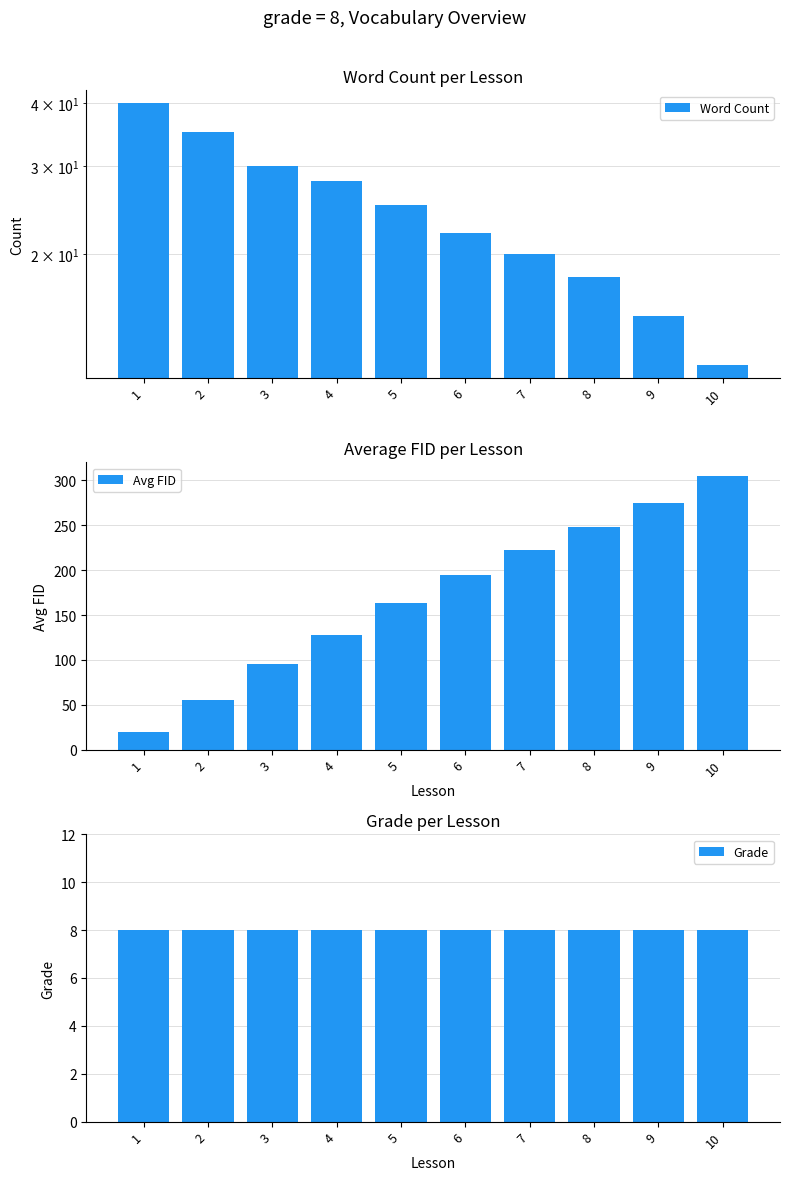

What is the difference between the Word Count values at 5 and 3?

5